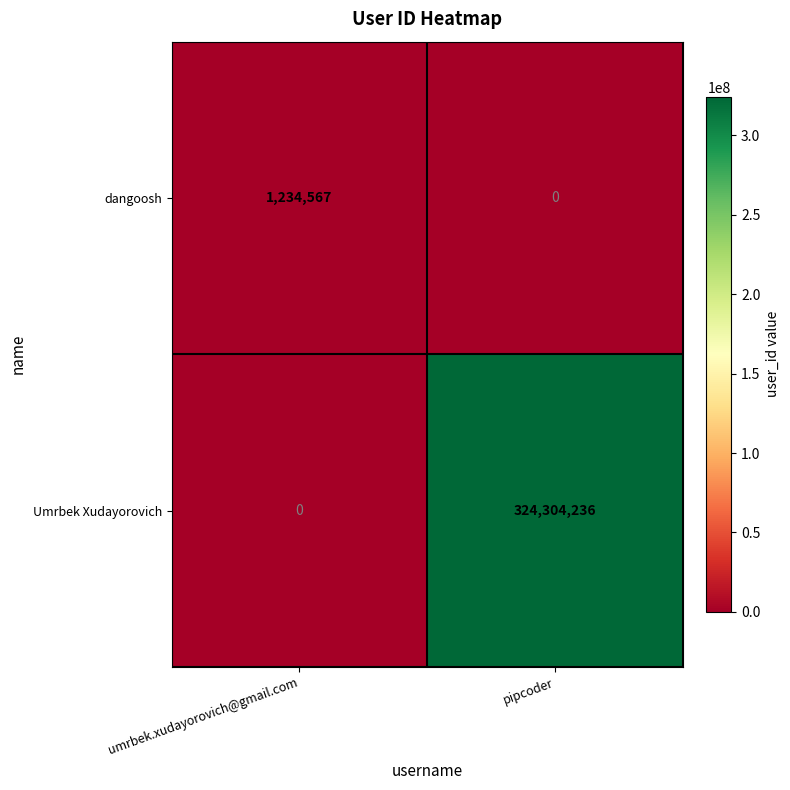

At which label does Umrbek Xudayorovich reach its minimum?

umrbek.xudayorovich@gmail.com